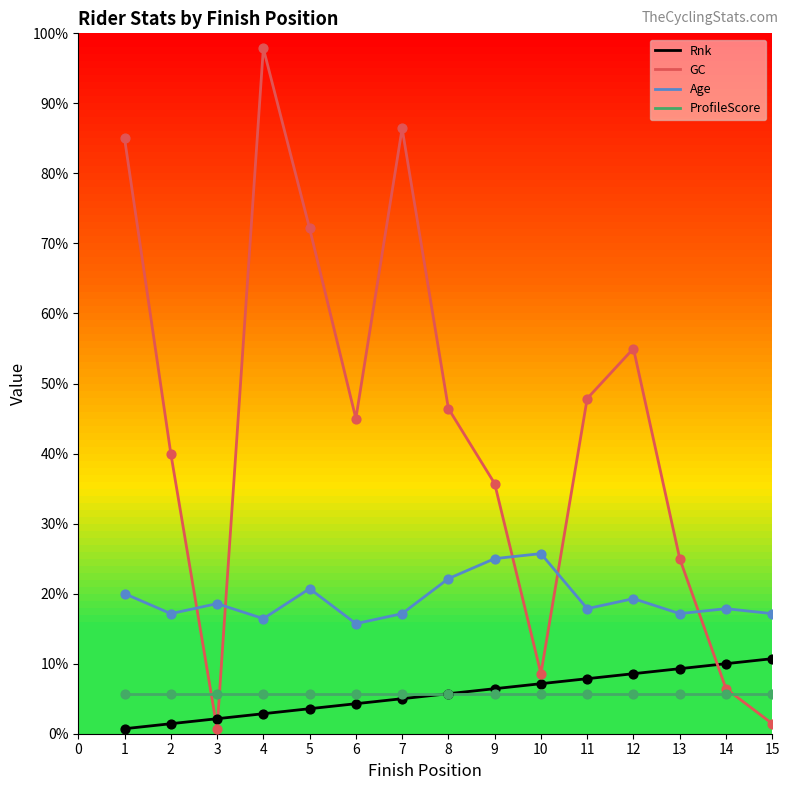

What are all the series names shown in the legend?

Rnk, GC, Age, ProfileScore